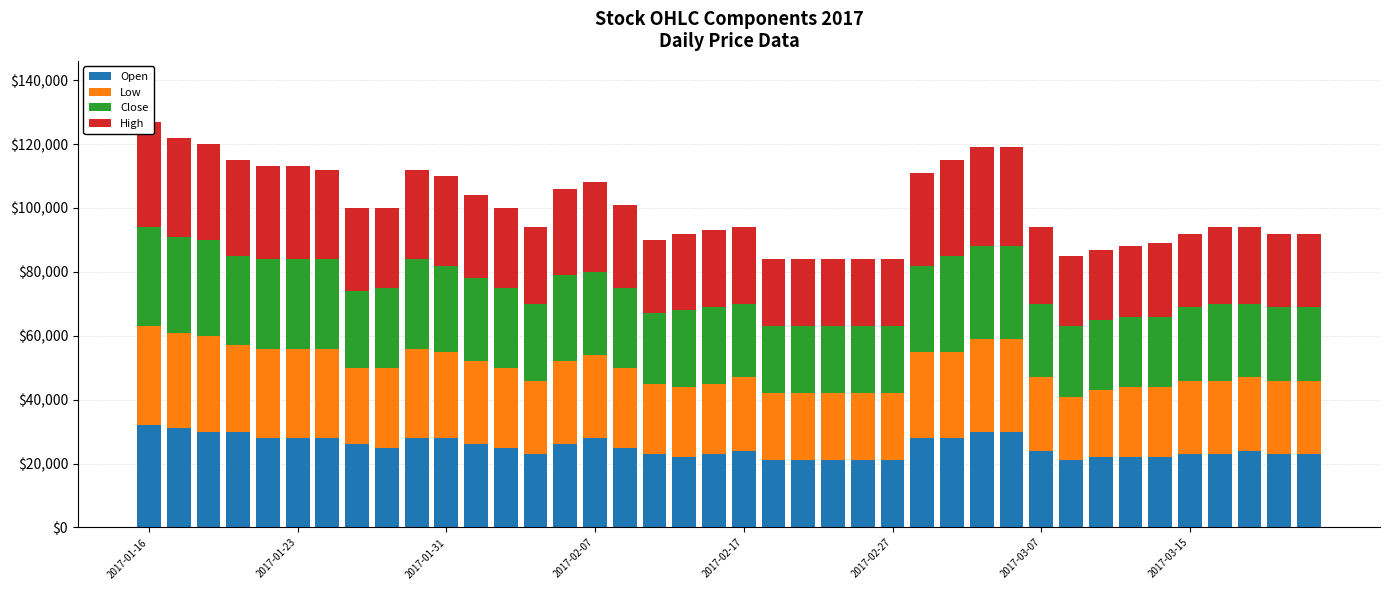

True or false: High has a value of 38239.0 at 26.

False